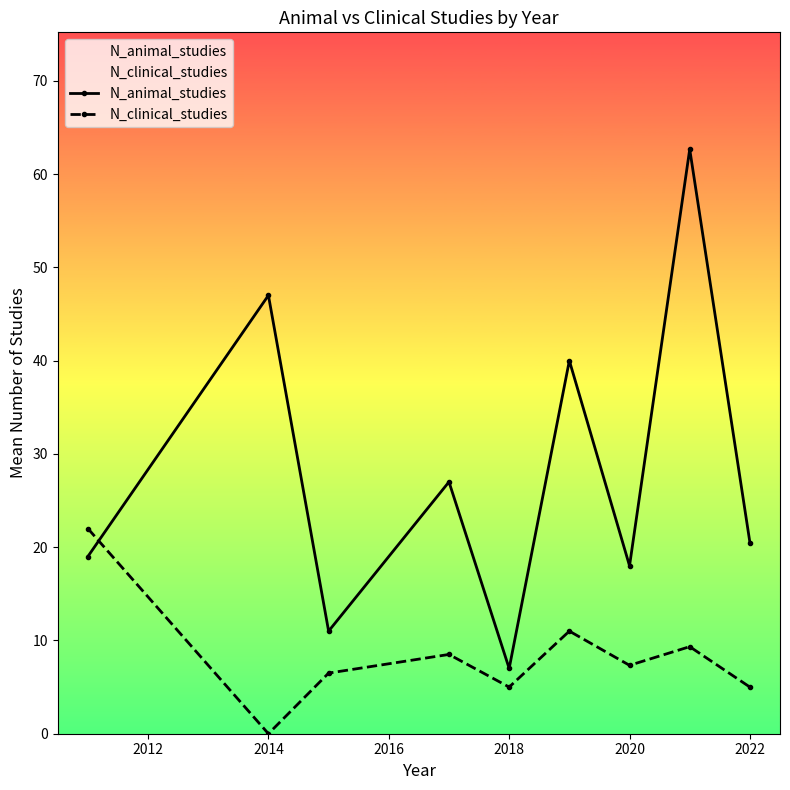

What is the sum of the N_animal_studies values at 2022 and 2014?

67.5